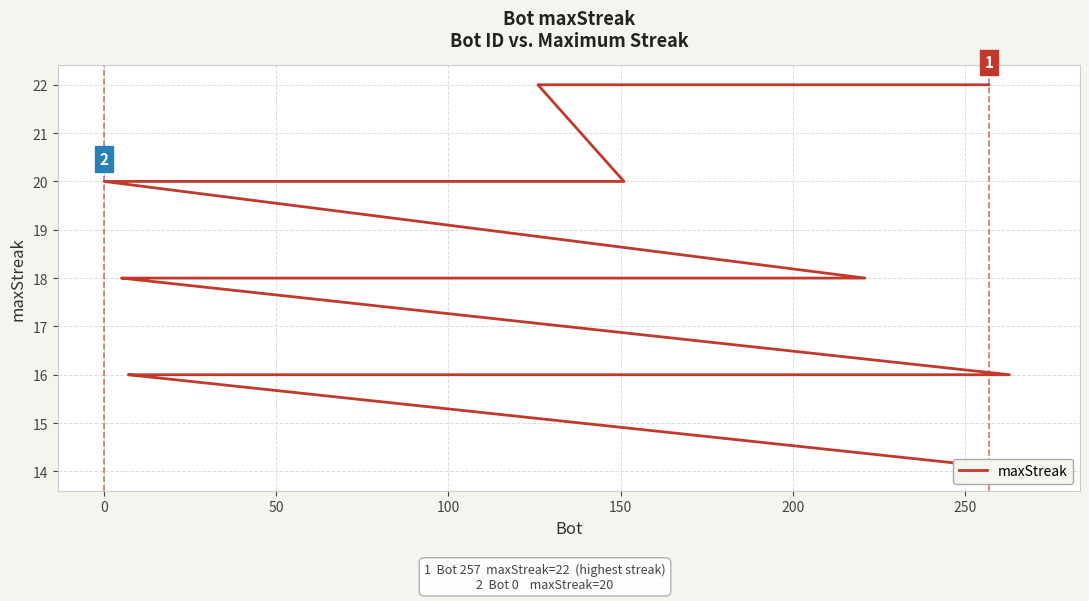

Is it true that the value at 27 is 21?

False